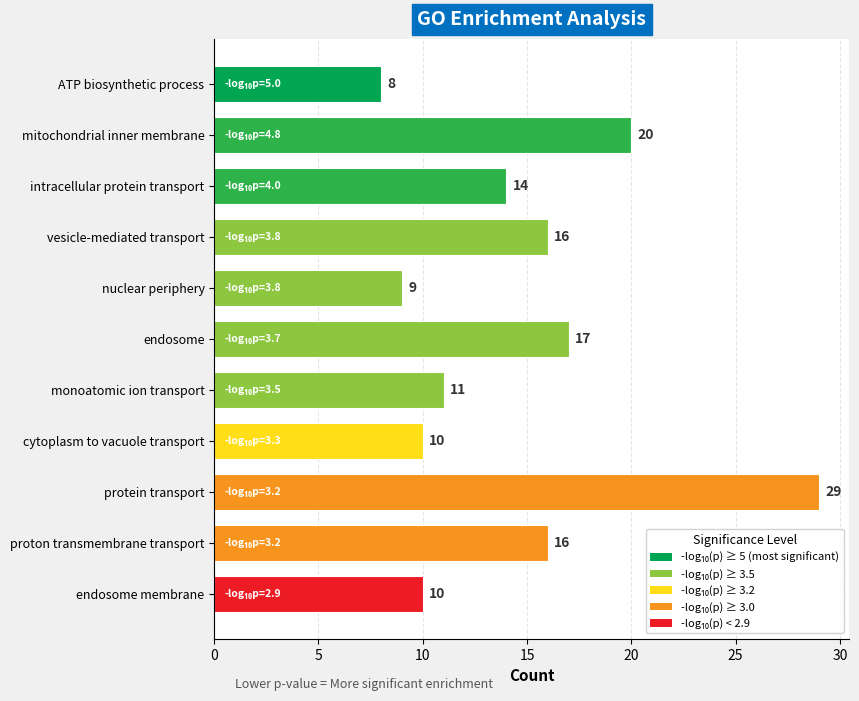

Read the value at endosome, to the nearest 10.

20